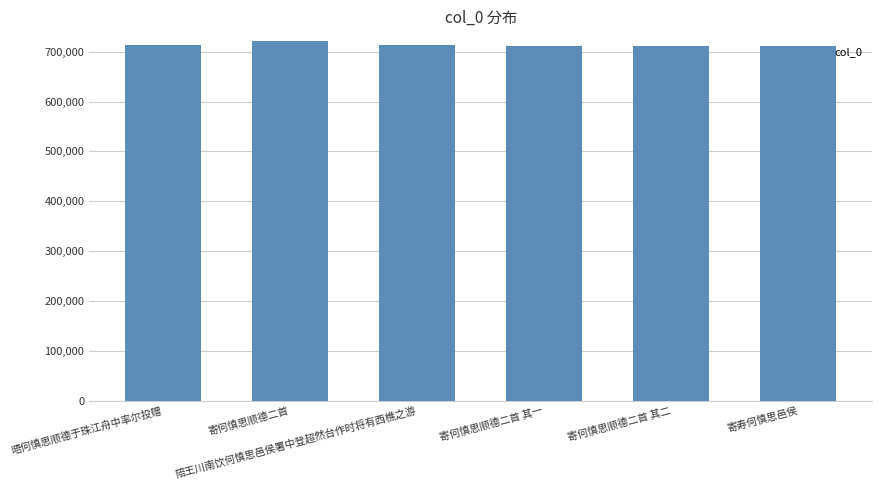

What is the sum of all values?

4285511